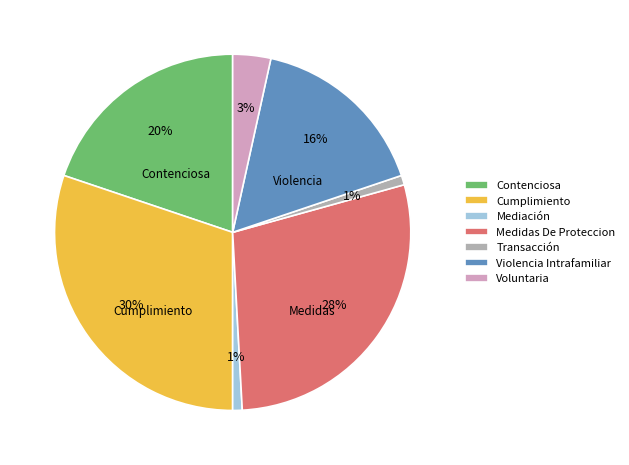

Combined, do Voluntaria and Medidas De Proteccion account for over 50%?

No